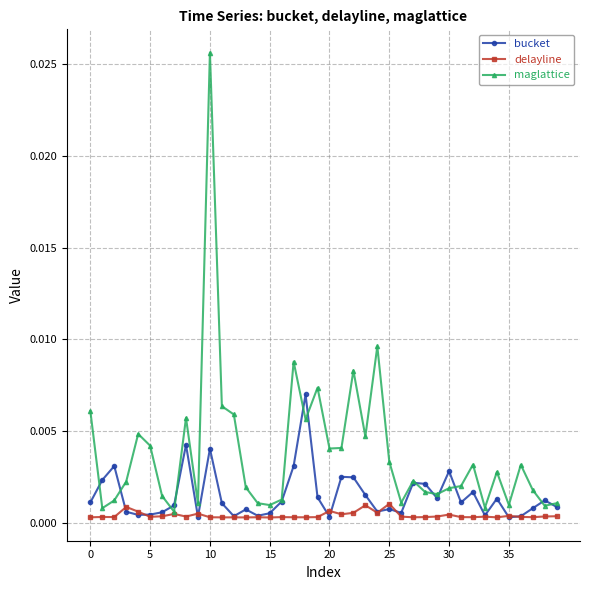

Rank the series by their average value, from lowest to highest.

delayline, bucket, maglattice